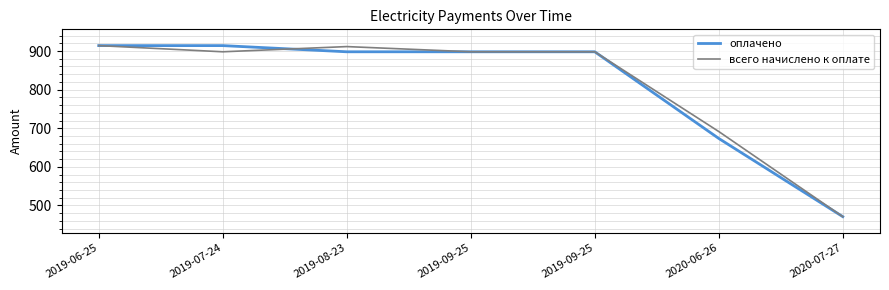

Which series has the widest spread of values?

оплачено